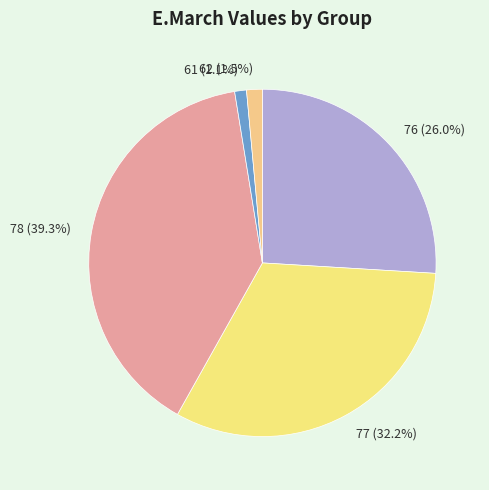

Combined, do 78 and 76 account for over 50%?

Yes